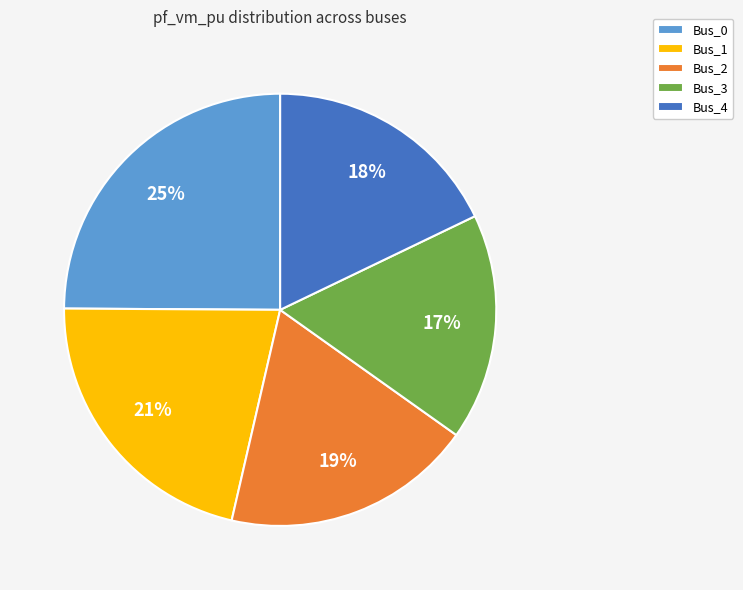

To the nearest percent, what is the average slice percentage?

20%